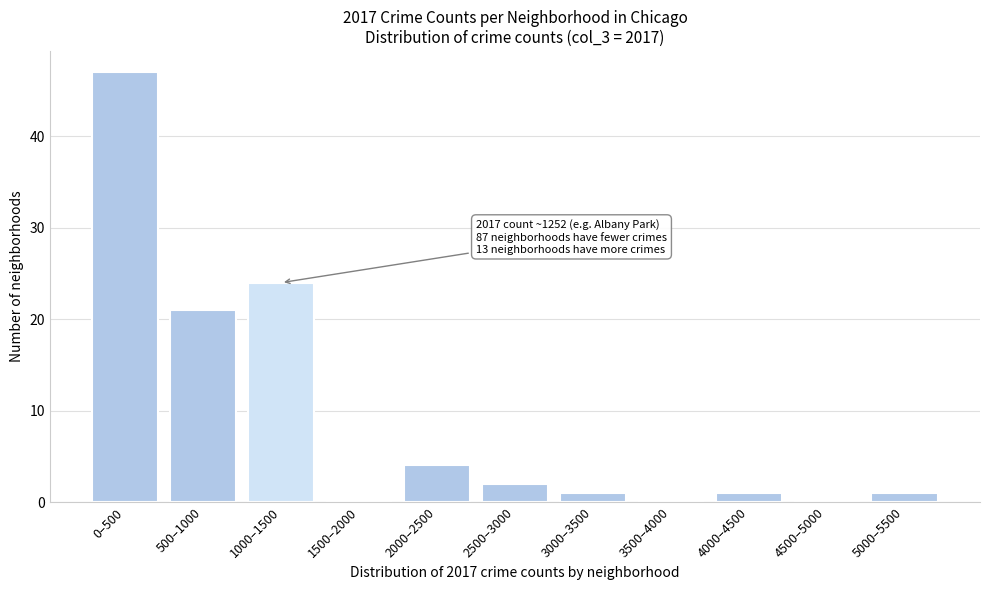

Reading left to right, what are all the values shown in this chart?

0–500=47	500–1000=21	1000–1500=24	1500–2000=0	2000–2500=4	2500–3000=2	3000–3500=1	3500–4000=0	4000–4500=1	4500–5000=0	5000–5500=1